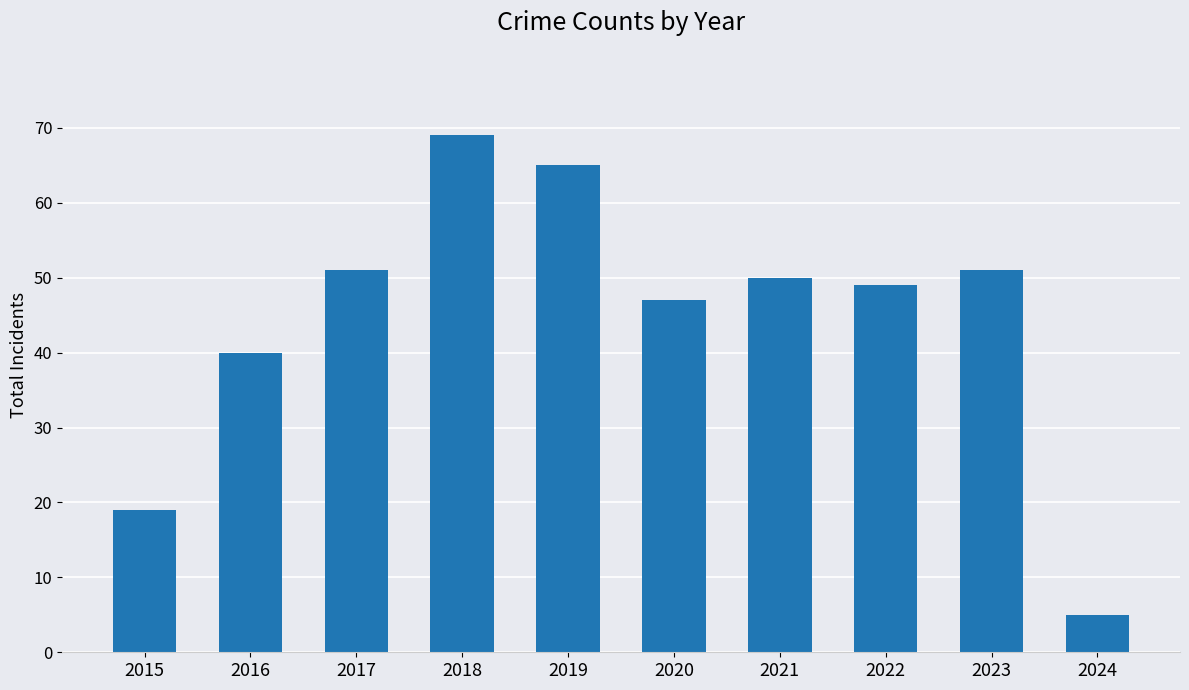

What is the maximum value shown in the chart?

69